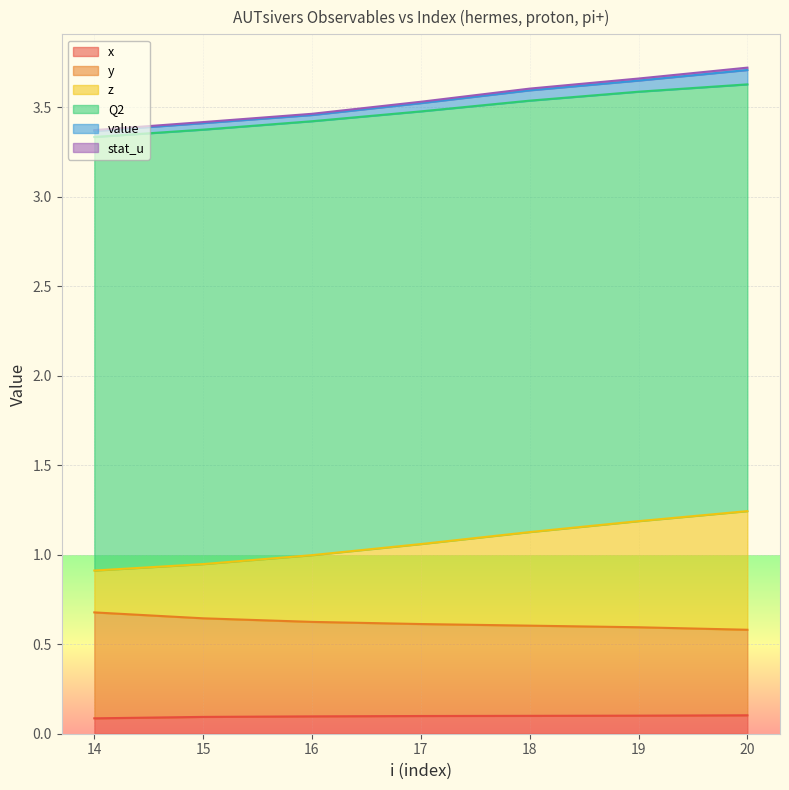

Is it true that x equals 0.1 at 14?

True